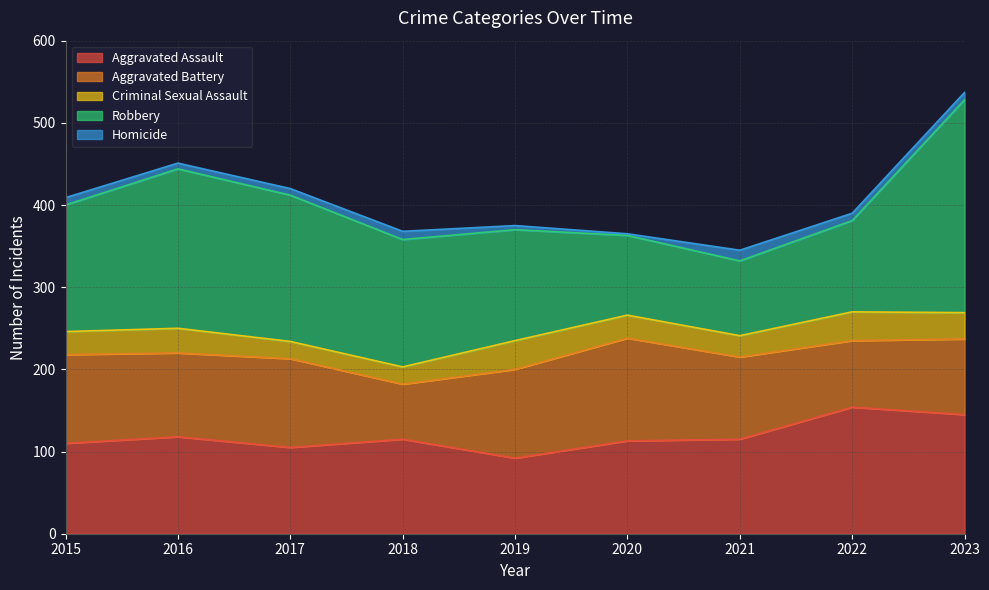

At how many categories does at least one series exceed 223?

1